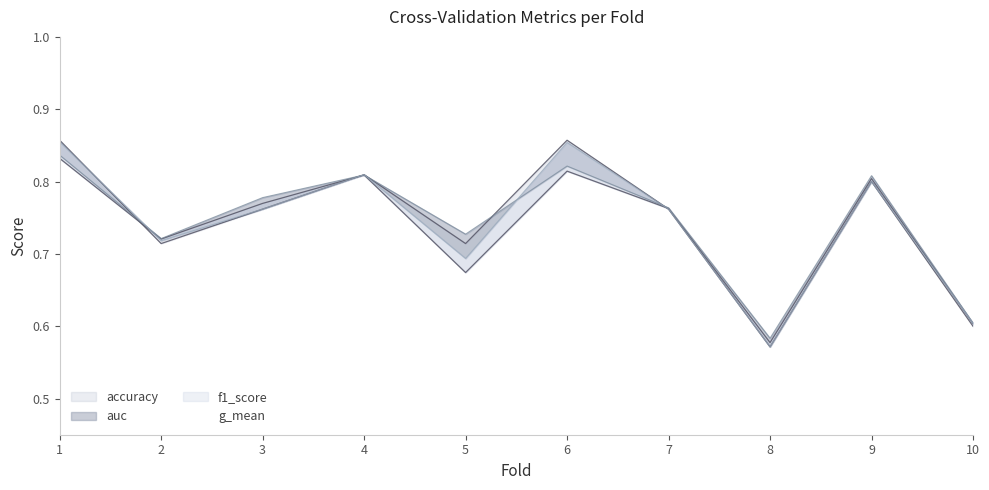

What is the average value of the accuracy series?

0.7